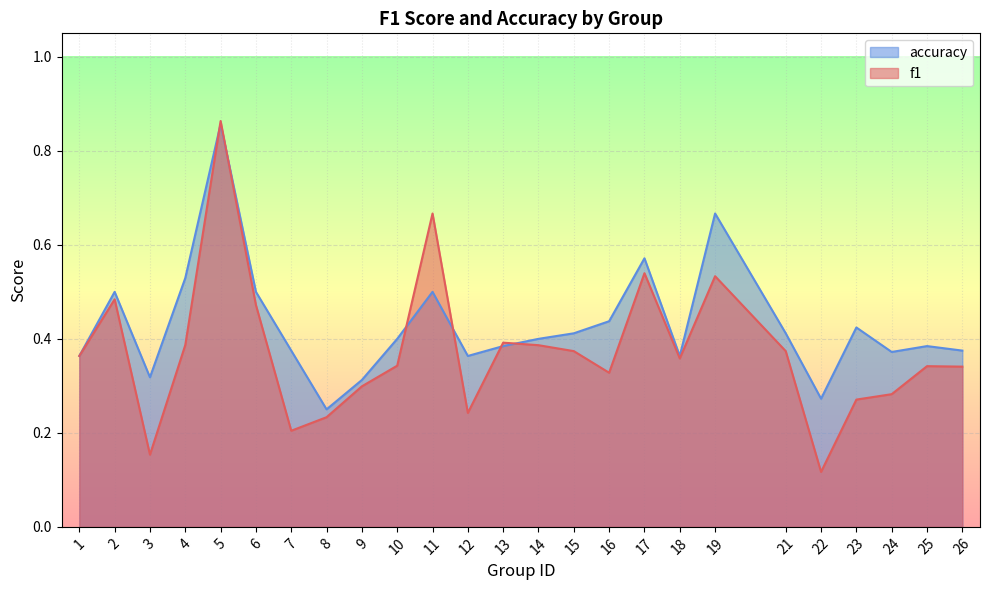

True or false: f1 has more than 0 points higher than both neighbors.

True